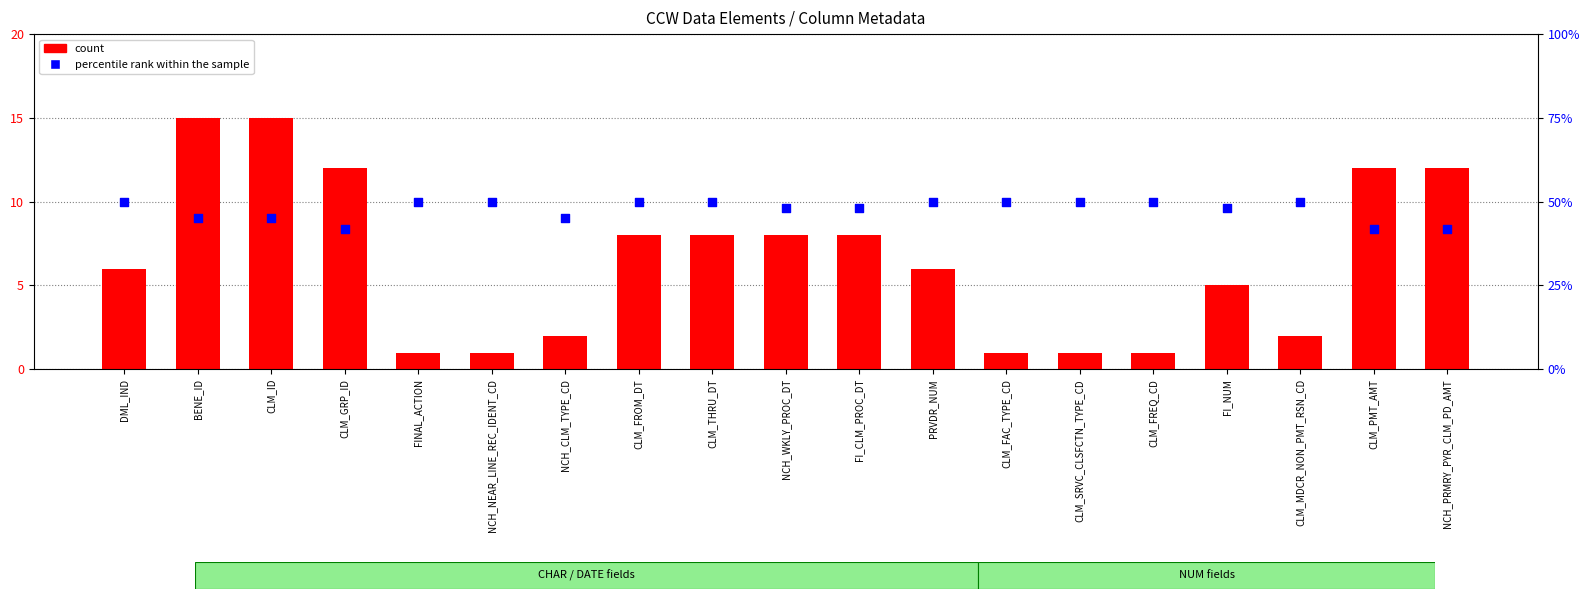

What is the total value across all series at NCH_NEAR_LINE_REC_IDENT_CD?

51